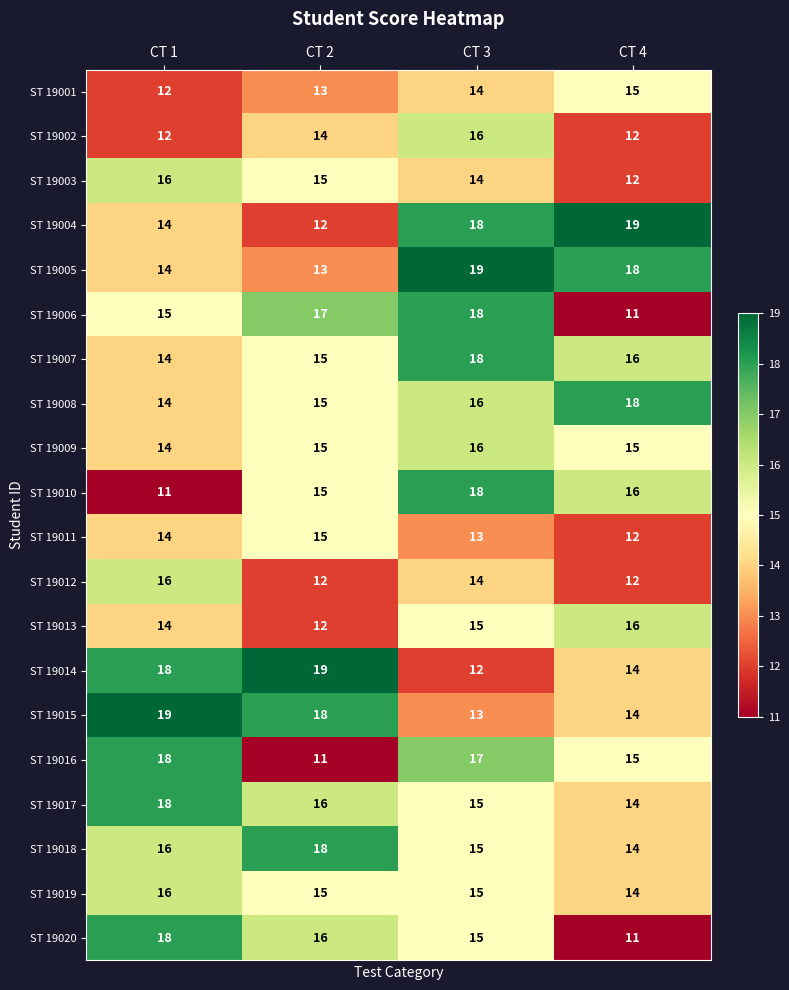

What is the total value across all series at CT 2?

296